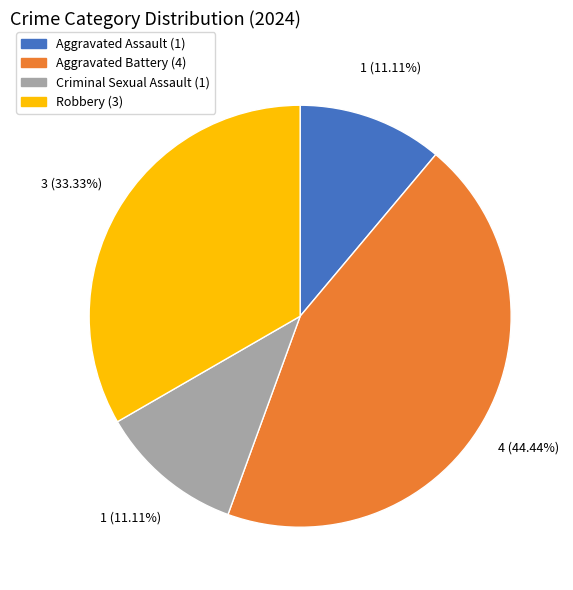

What percentage is the Criminal Sexual Assault slice, to the nearest percent?

11%